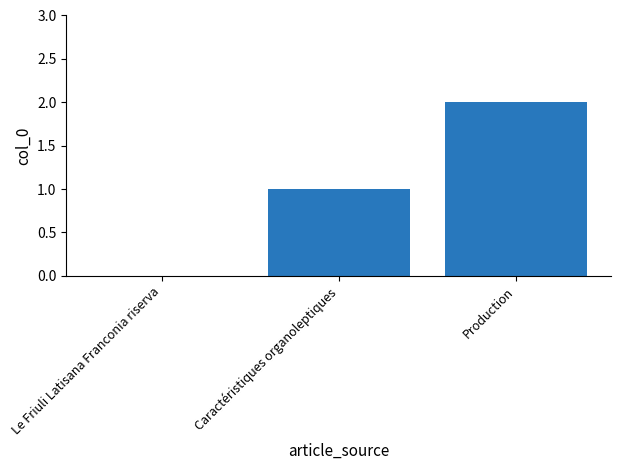

What is the average value?

1